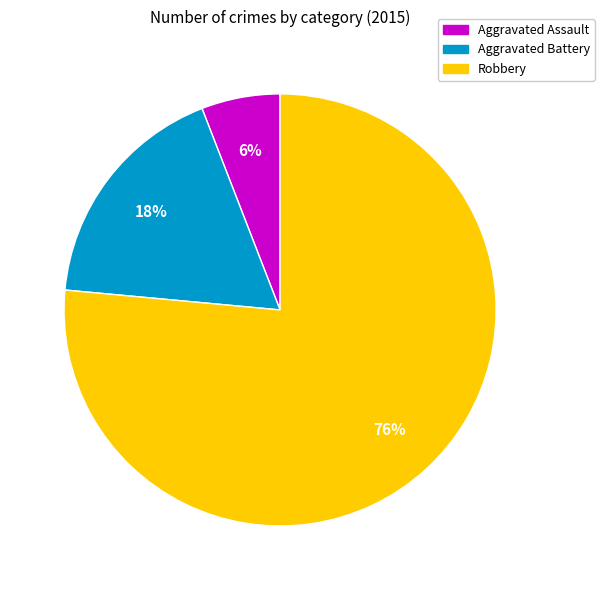

Is Aggravated Battery the majority of the pie?

No